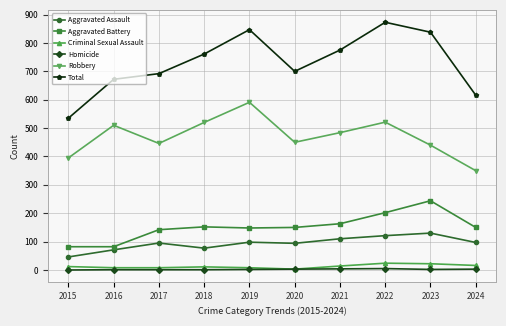

At 2024, list the series in order from smallest to largest.

Homicide, Criminal Sexual Assault, Aggravated Assault, Aggravated Battery, Robbery, Total